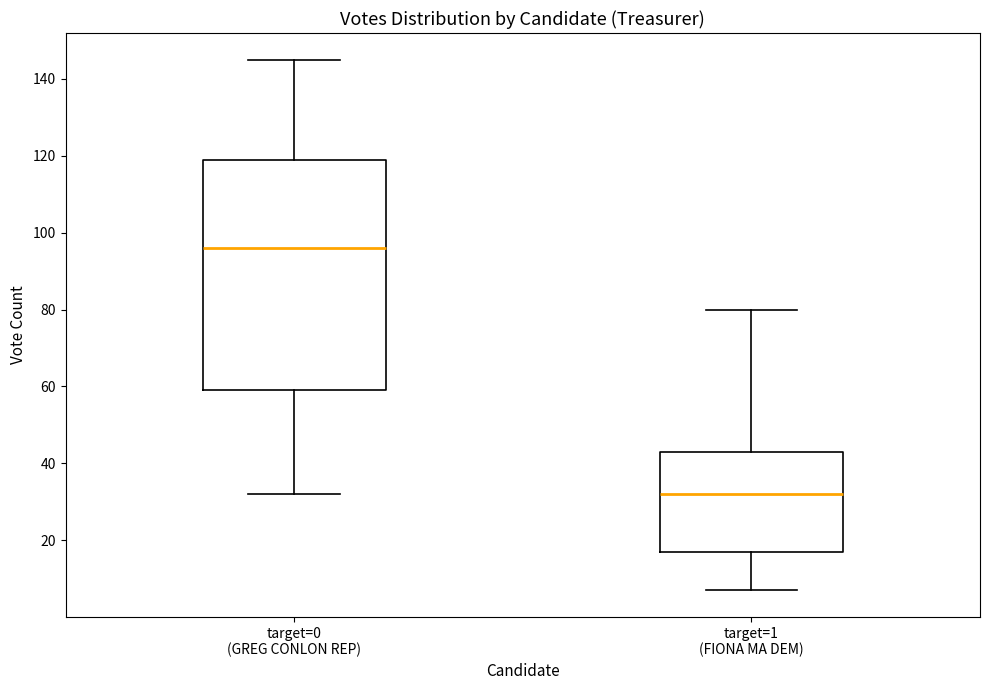

Reading left to right, read every box against the y-axis: the position of its median line, the range the box covers, and the ends of its whiskers. The values are not printed on the chart, so give them approximately, as read against the axis.

target=0 (GREG CONLON REP): median 96, box 60 to 120, whiskers 32 to 146
target=1 (FIONA MA DEM): median 32, box 18 to 44, whiskers 8 to 80